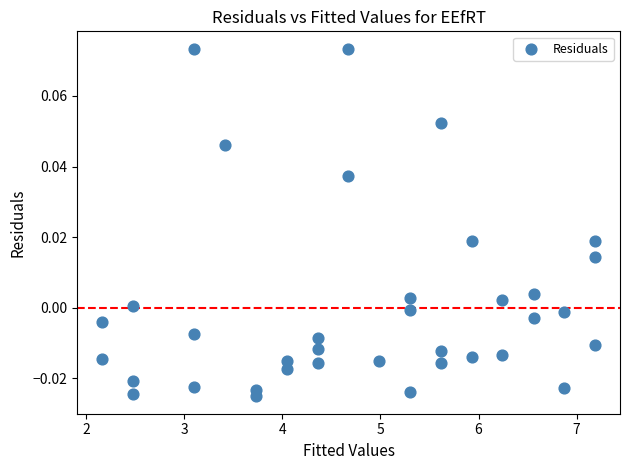

What is the range of X values (max minus min)?

5.0